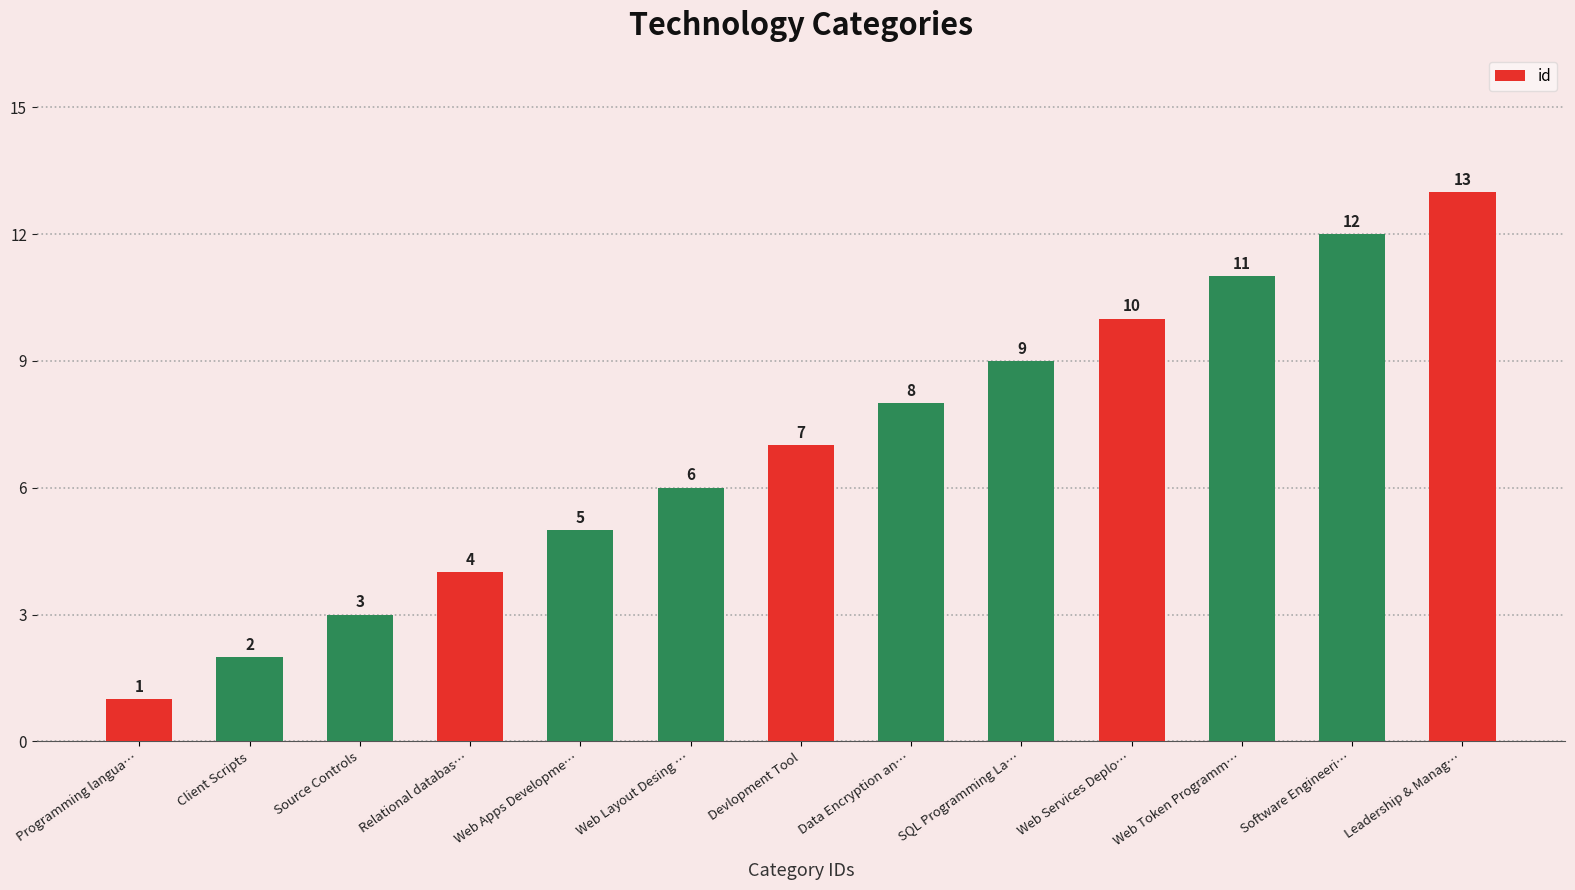

At which label is the value closest to 7?

Devlopment Tool